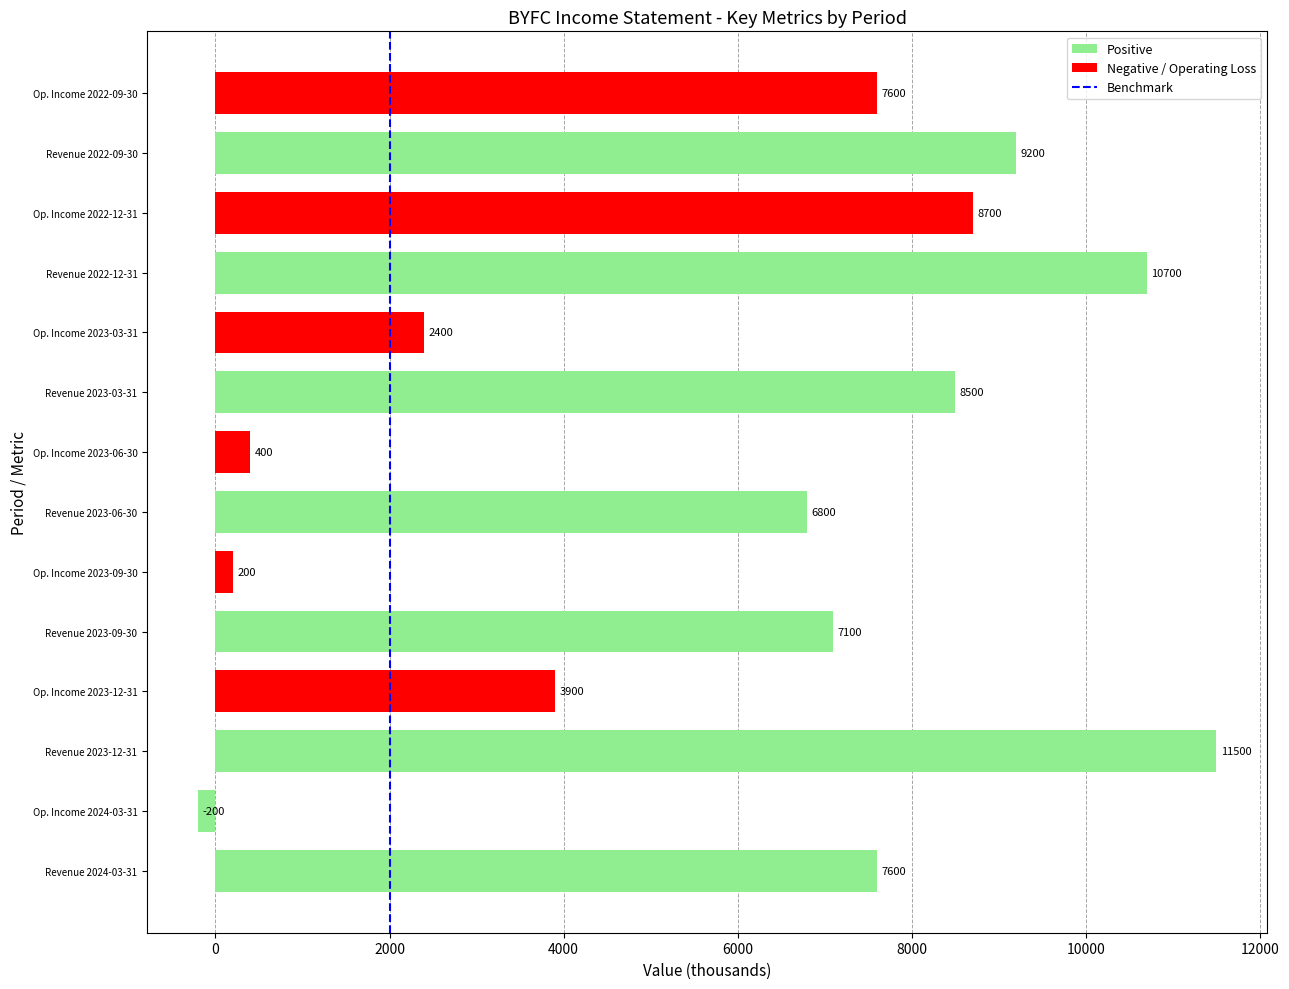

What is the difference between the maximum and minimum values?

11700